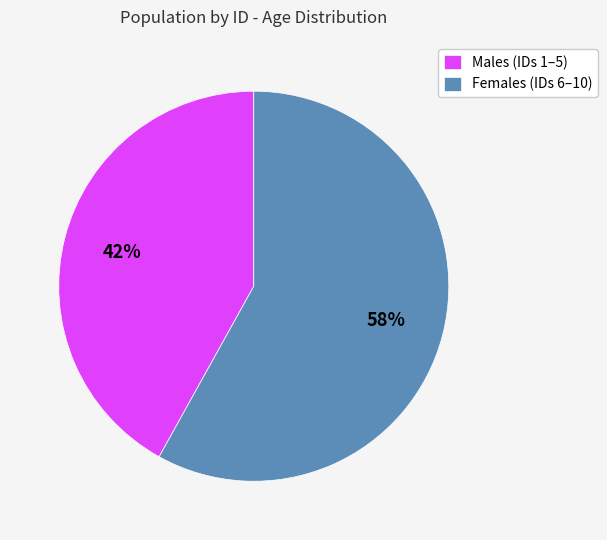

To the nearest percent, what is the average slice percentage?

50%